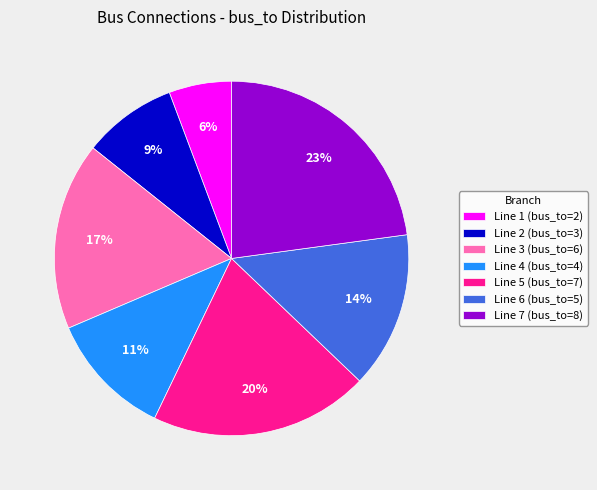

Which category has the smallest portion of the pie?

Line 1 (bus_to=2)